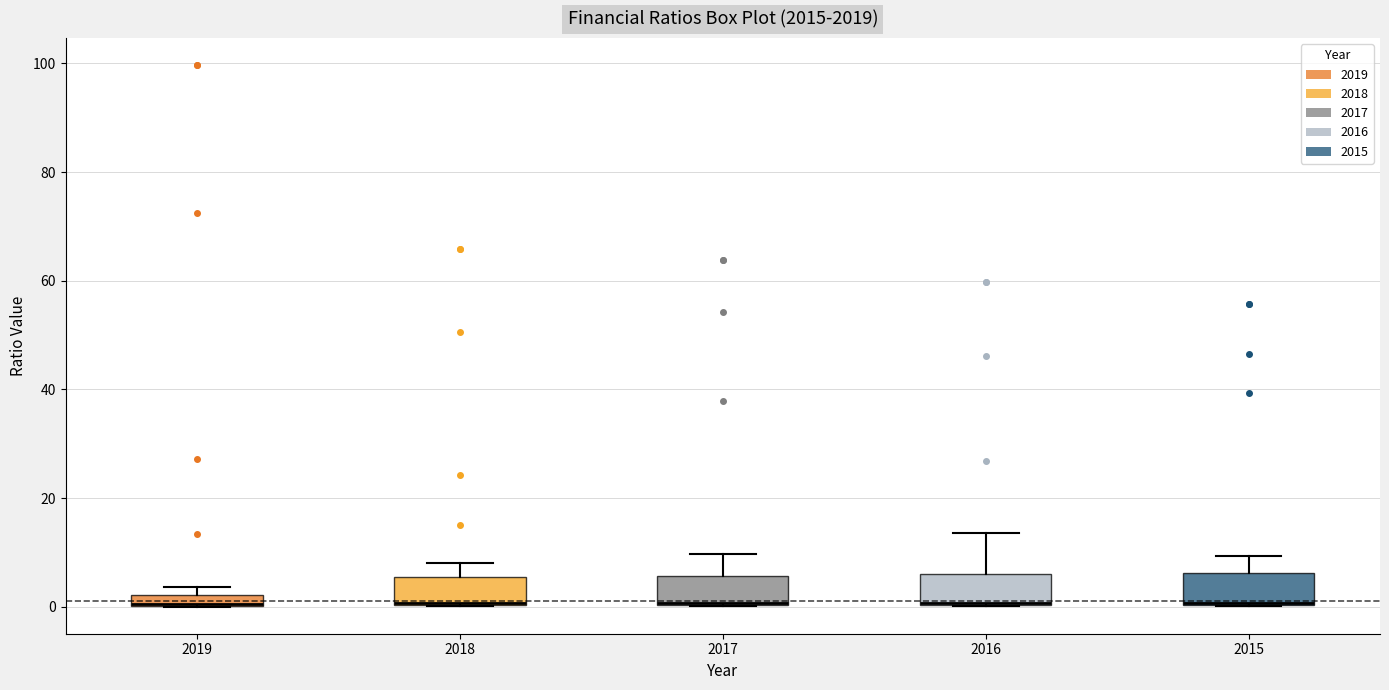

Where does the upper whisker of the box at x = 2015 end on the y-axis? The values are not printed on the chart, so give them approximately, as read against the axis.

10